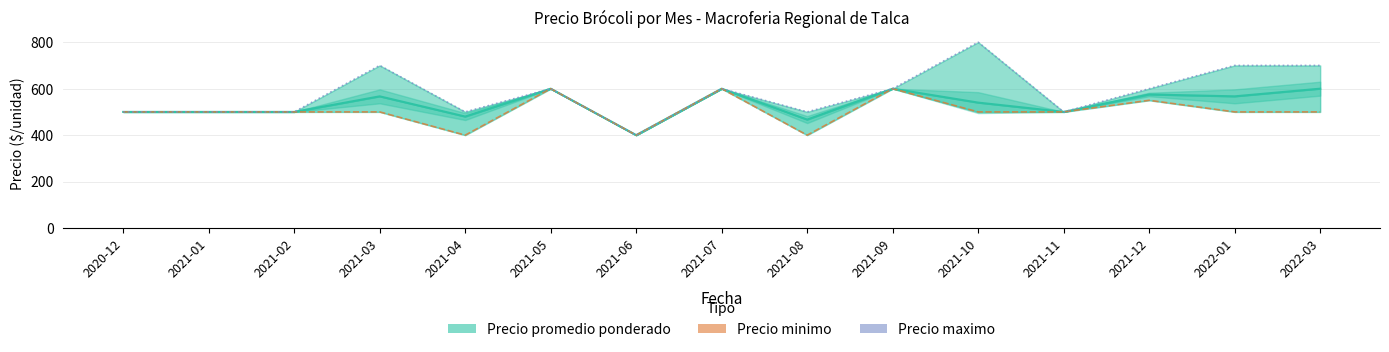

How many values in the Precio maximo series are below 600?

7